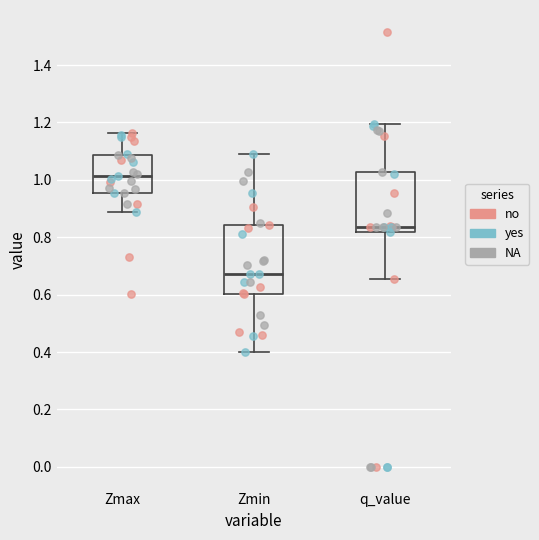

Reading left to right, transcribe this box plot: for each box, give where its median line is, the range the box spans, and where its two whiskers end, as read against the y-axis. The values are not printed on the chart, so give them approximately, as read against the axis.

Zmax: median 1.02, box 0.96 to 1.08, whiskers 0.88 to 1.16
Zmin: median 0.68, box 0.60 to 0.84, whiskers 0.40 to 1.08
q_value: median 0.84, box 0.82 to 1.02, whiskers 0.66 to 1.20